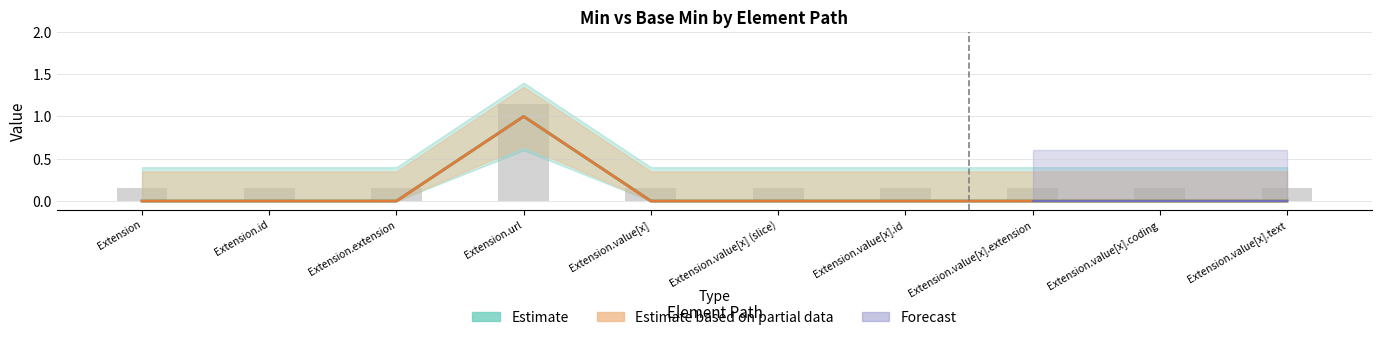

Reading left to right, what are all the values shown in this chart?

Min: 0	0	0	1	0	0	0	0	0	0
Base Min: 0	0	0	1	0	0	0	0	0	0